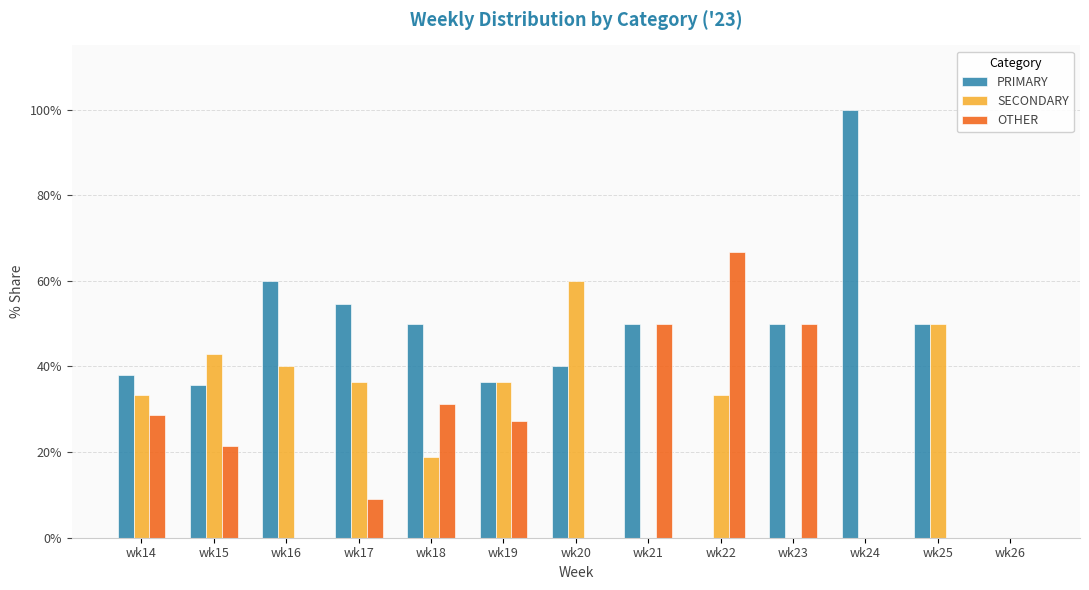

What is the sum of all PRIMARY values?

564.7